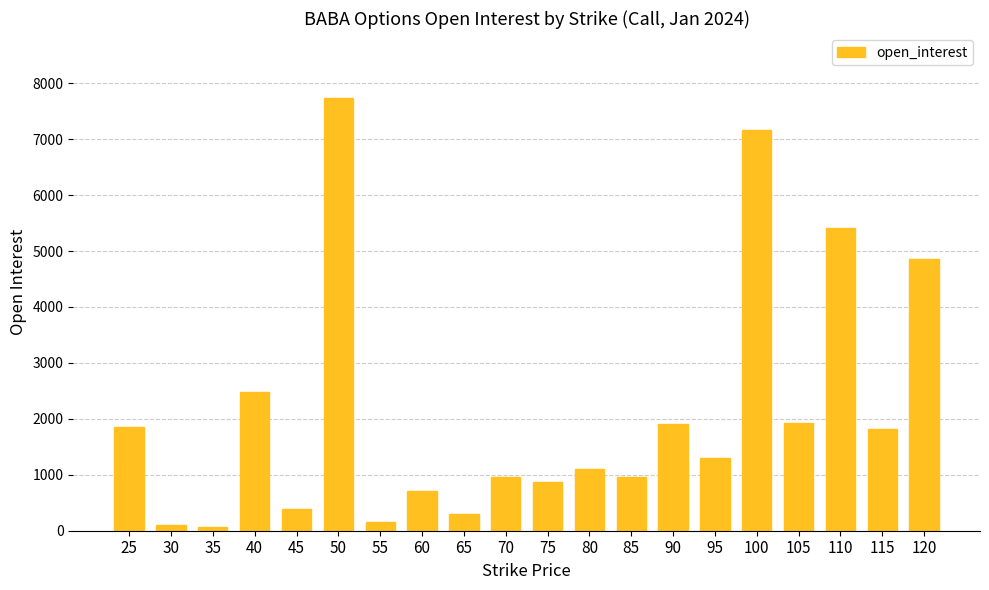

What is the change in value from 70 to 85?

-4